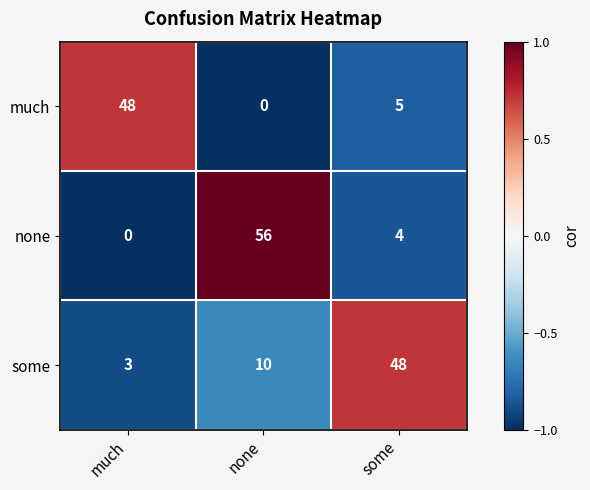

Count the number of data series in this chart.

3